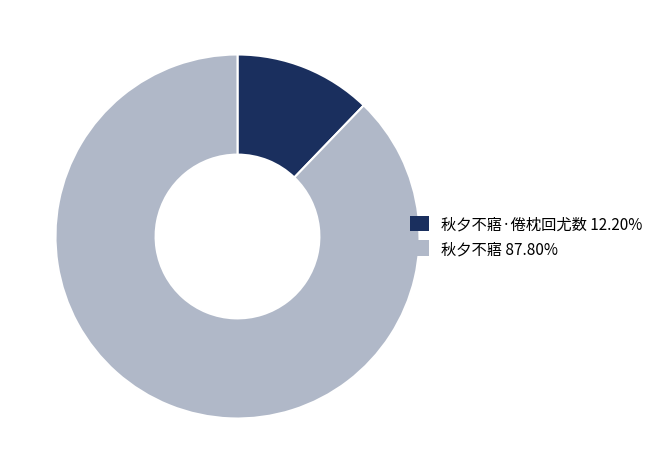

Does any single category account for the majority?

Yes